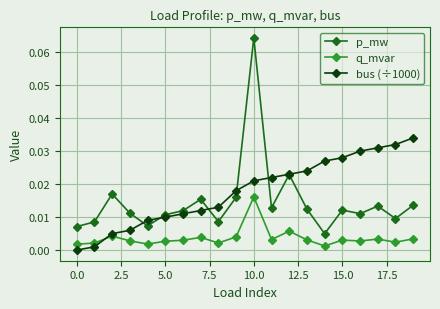

List the series in order of their overall mean, highest first.

bus (÷1000), p_mw, q_mvar